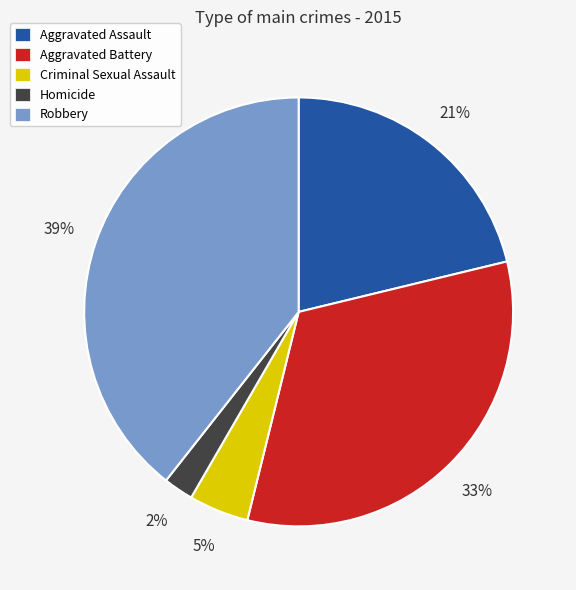

Between Homicide and Criminal Sexual Assault, which is larger?

Criminal Sexual Assault